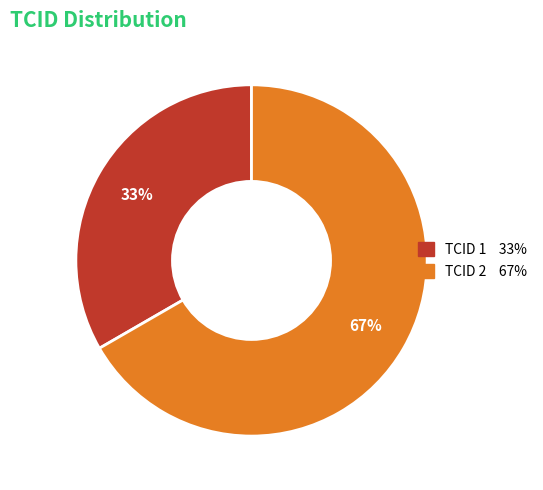

To the nearest percent, what is the average slice percentage?

50%